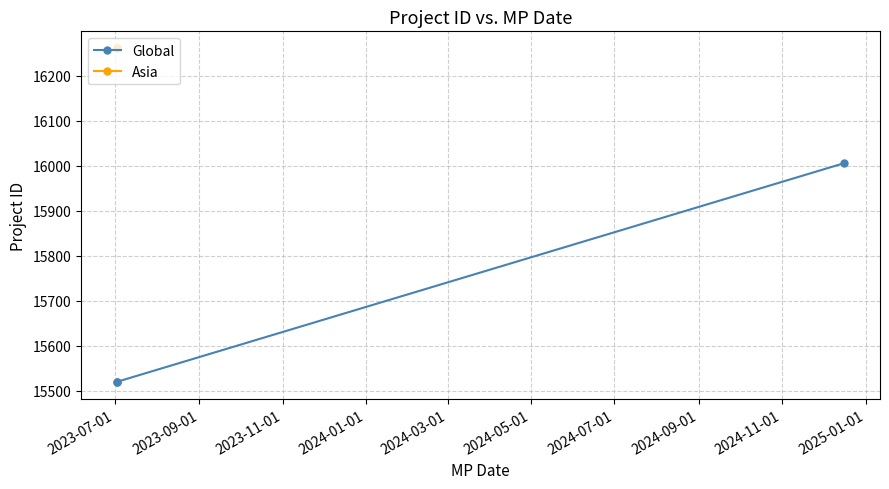

The value at 2 is 24572. True or false?

False